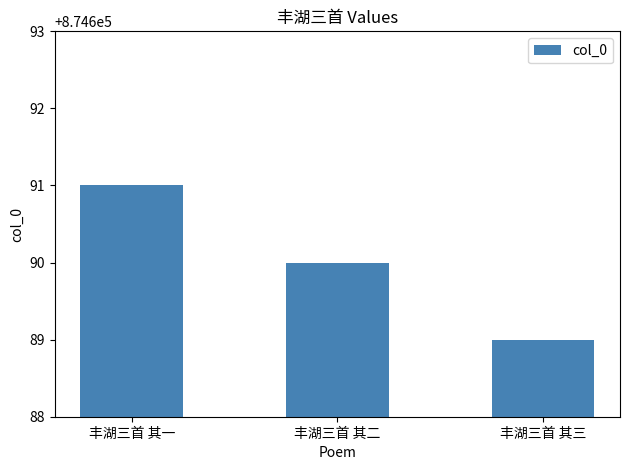

How many data points are less than 874690?

1